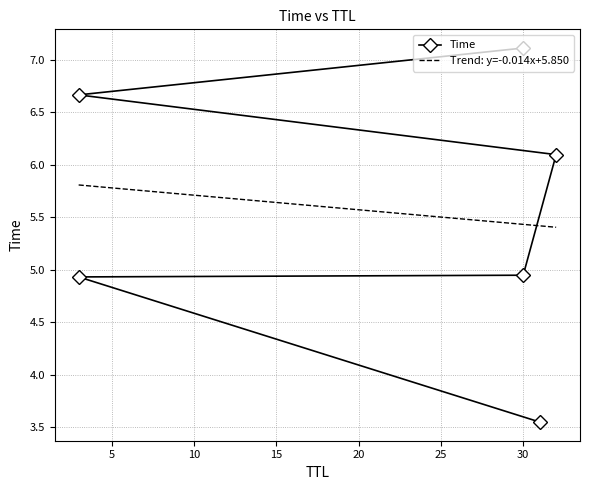

What is the change in value from 32 to 30?

+1.0